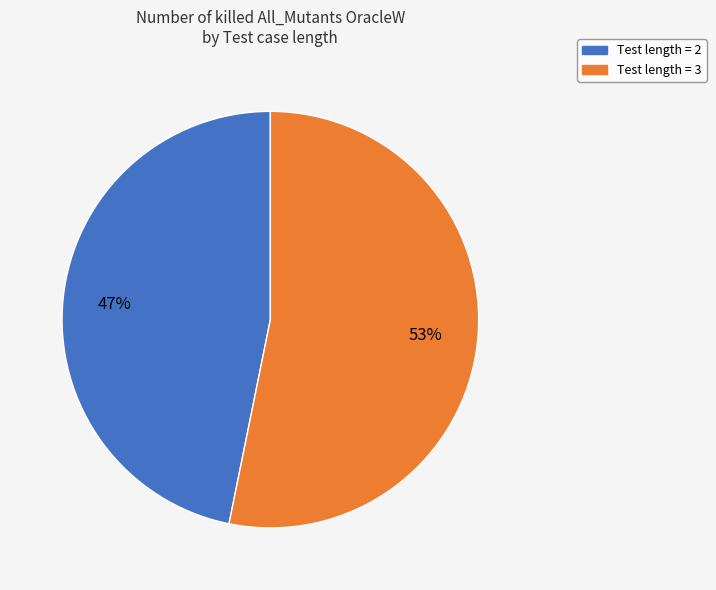

Which slice is the largest?

Test length = 3